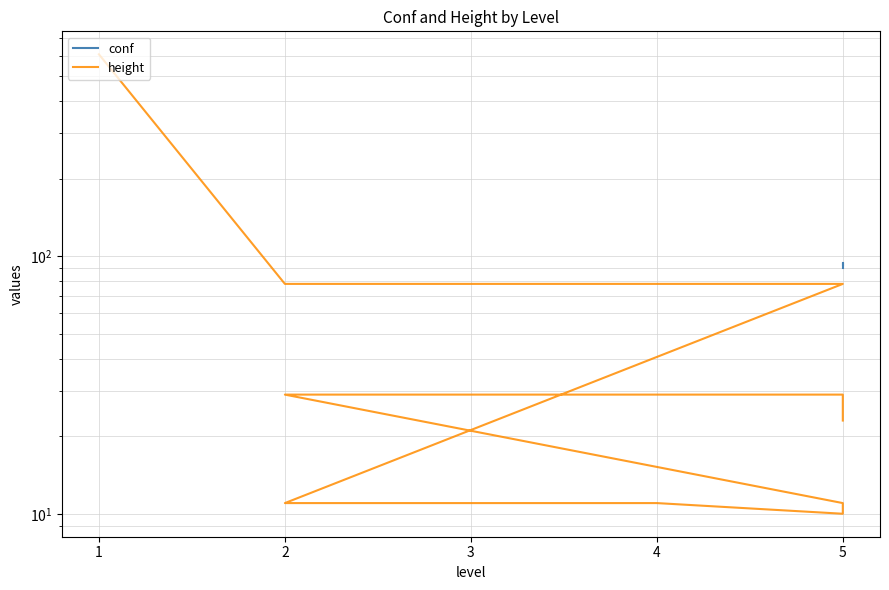

What are all the series names shown in the legend?

conf, height